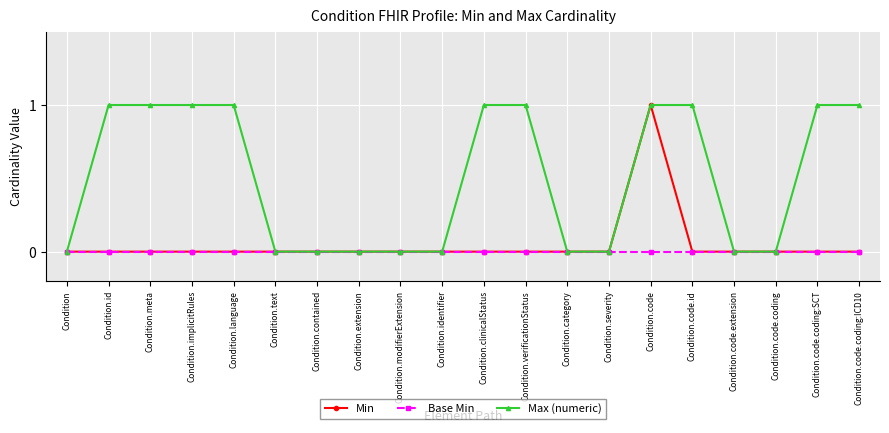

What is the difference between the maximum and second lowest values in the Min series?

1